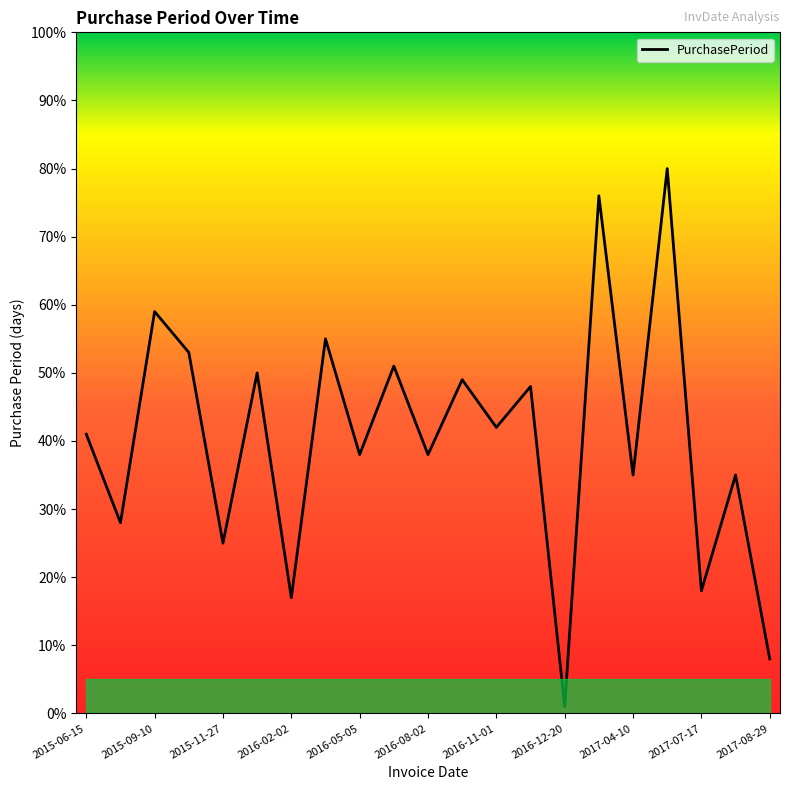

What is the maximum value shown in the chart?

80